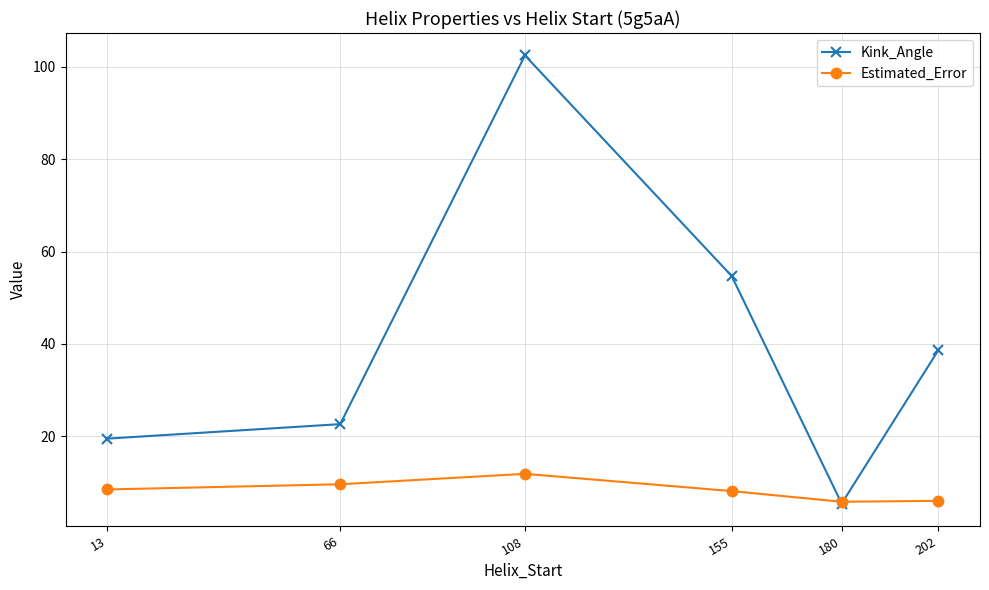

What is the highest value of the Estimated_Error series?

11.8